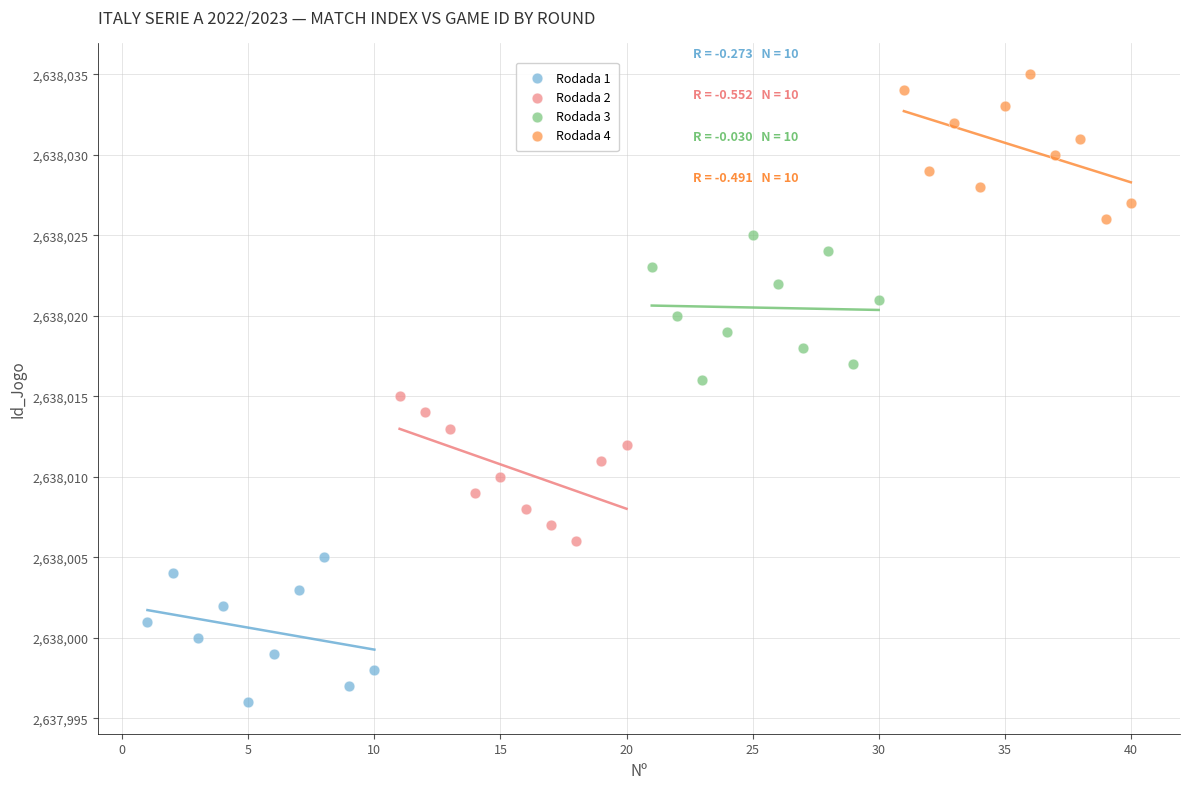

Which series reaches the minimum Y coordinate?

Rodada 1